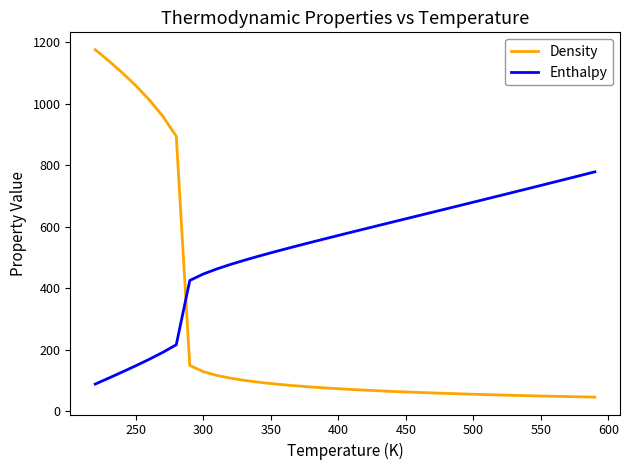

List the series in order of their peak value, lowest first.

Enthalpy, Density